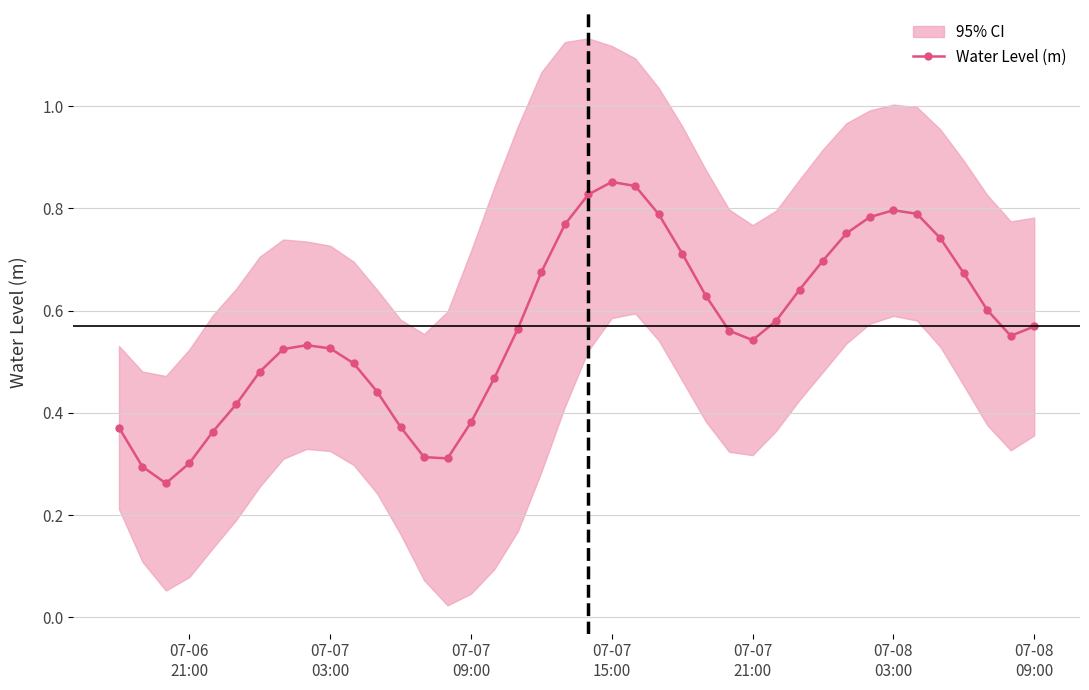

What is the value of the 20th point from the left?

0.8